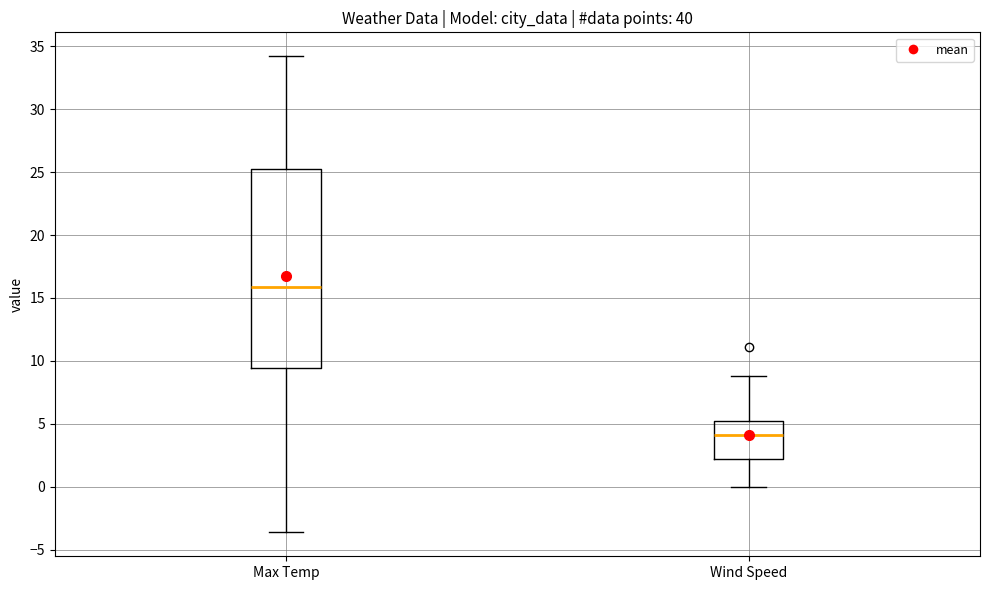

Reading left to right, transcribe this box plot: for each box, give where its median line is, the range the box spans, and where its two whiskers end, as read against the y-axis. The values are not printed on the chart, so give them approximately, as read against the axis.

Max Temp: median 16.0, box 9.5 to 25.0, whiskers -3.5 to 34.0
Wind Speed: median 4.0, box 2.0 to 5.0, whiskers 0.0 to 9.0